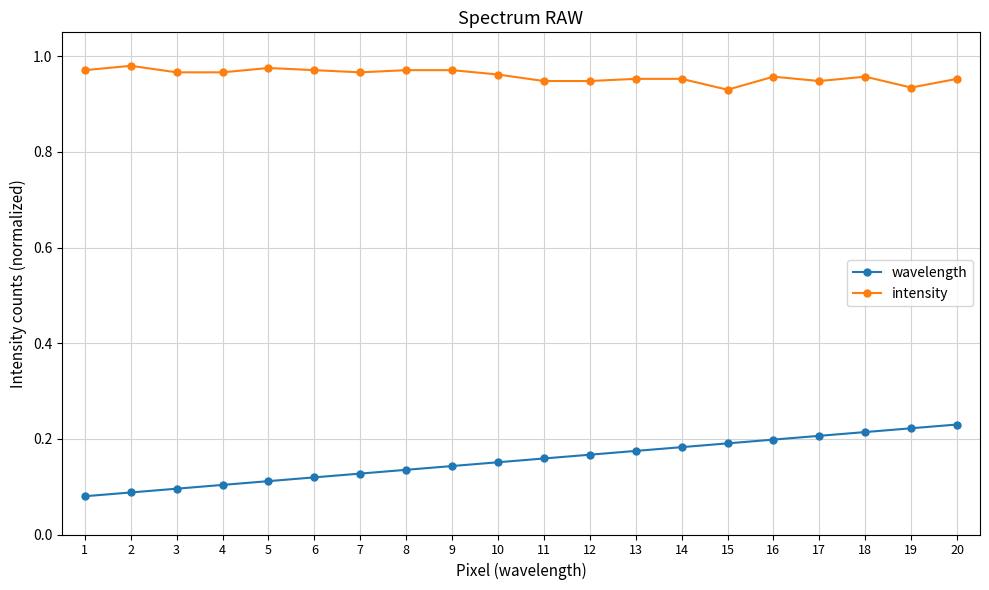

What is the spread (max minus min) of values at 16?

0.8